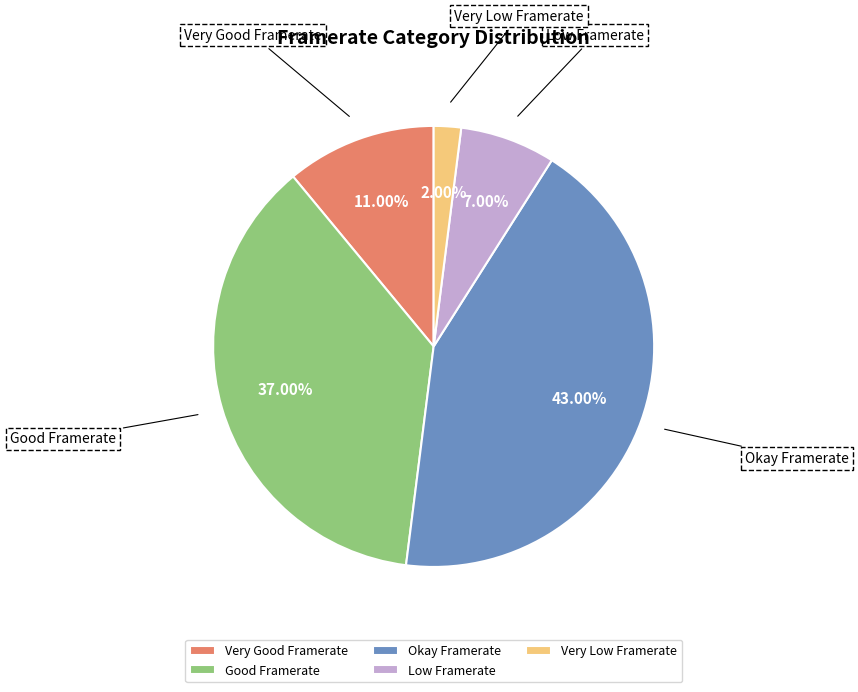

Does any single category account for the majority?

No